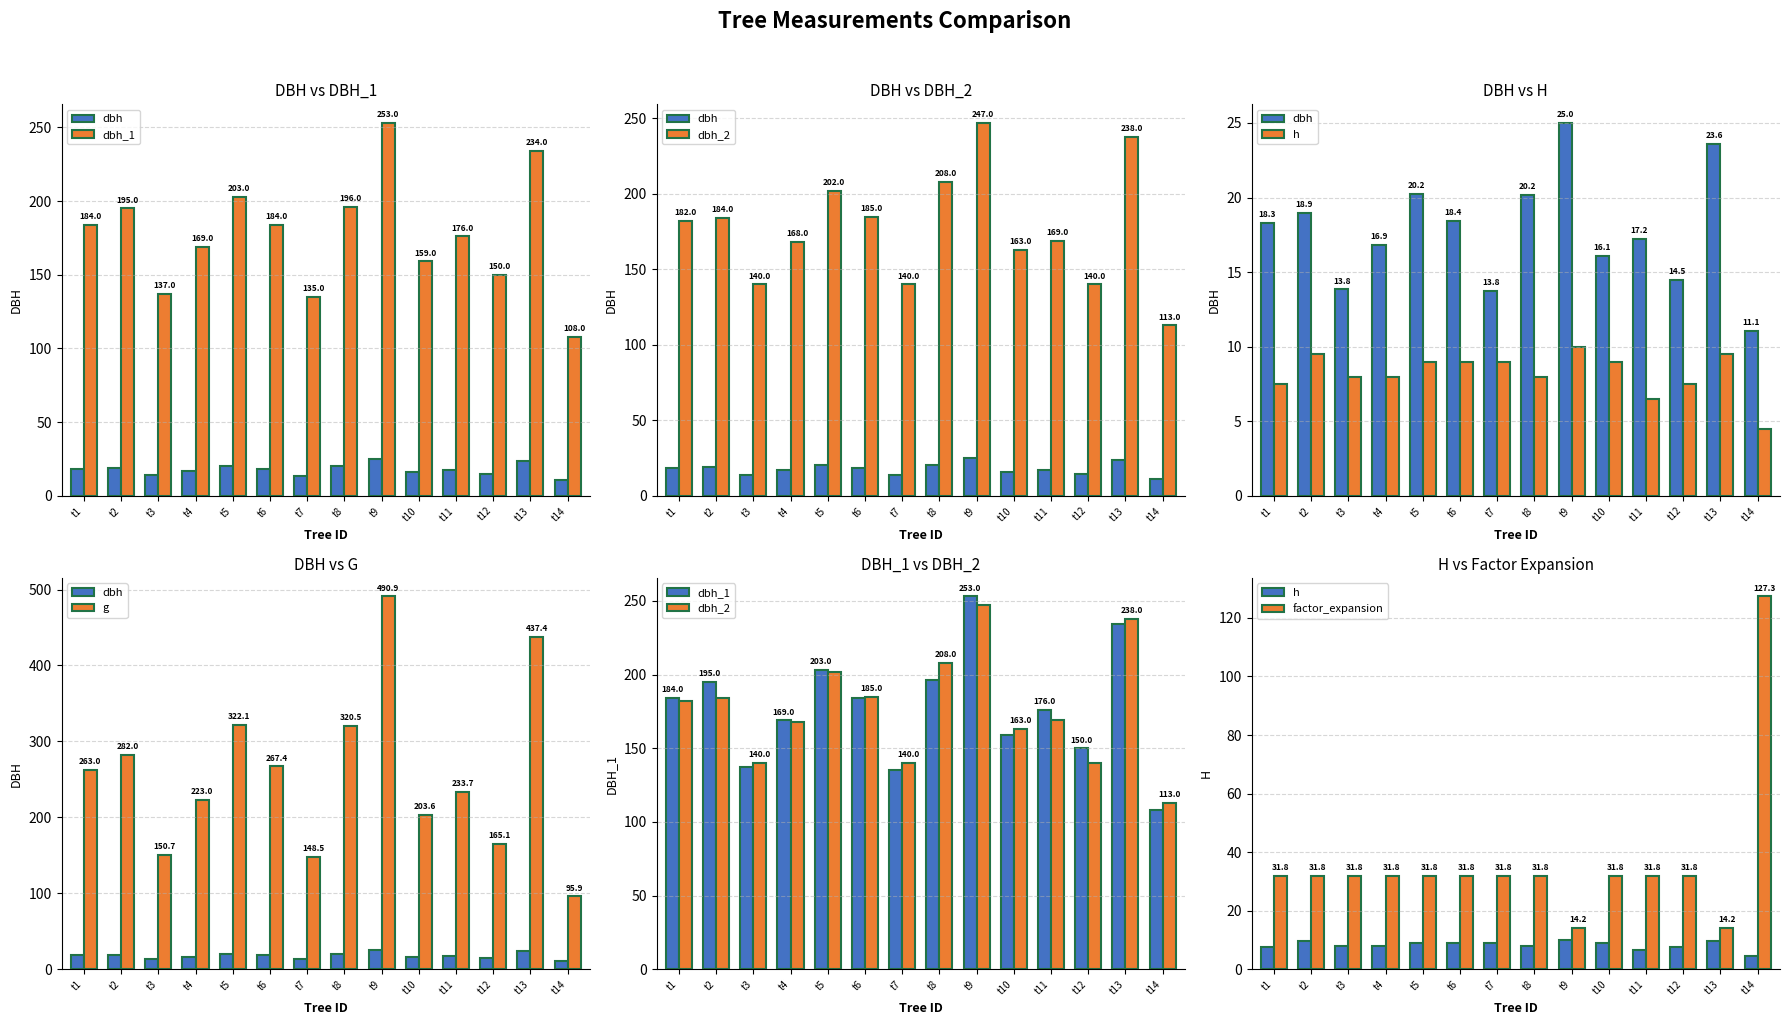

What is the value of the dbh_2 bar at the 2nd from the left?

184.0